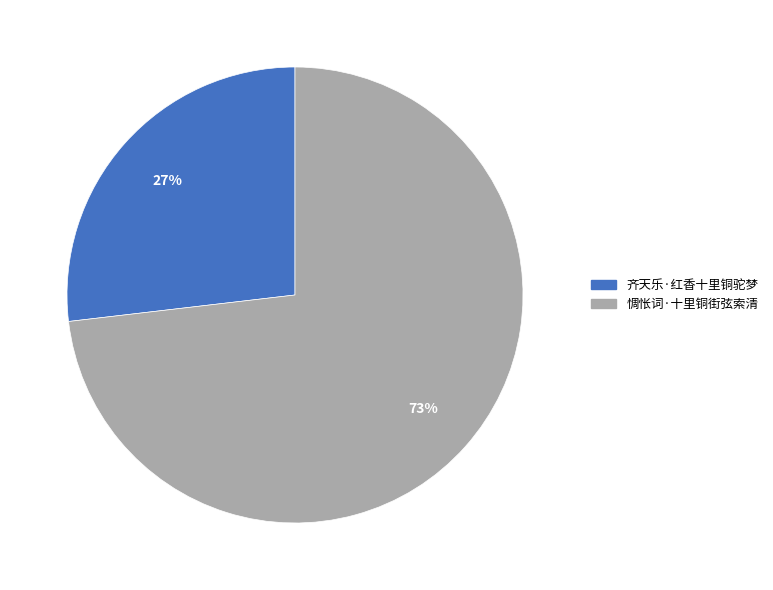

To the nearest percent, what is the average slice percentage?

50%